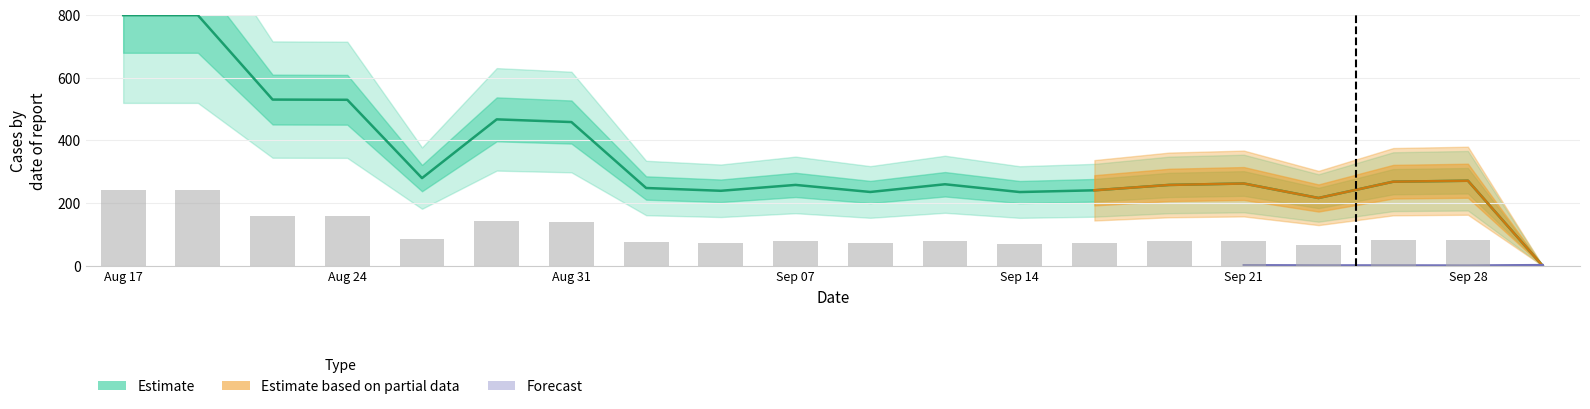

What is the average value?

343.1